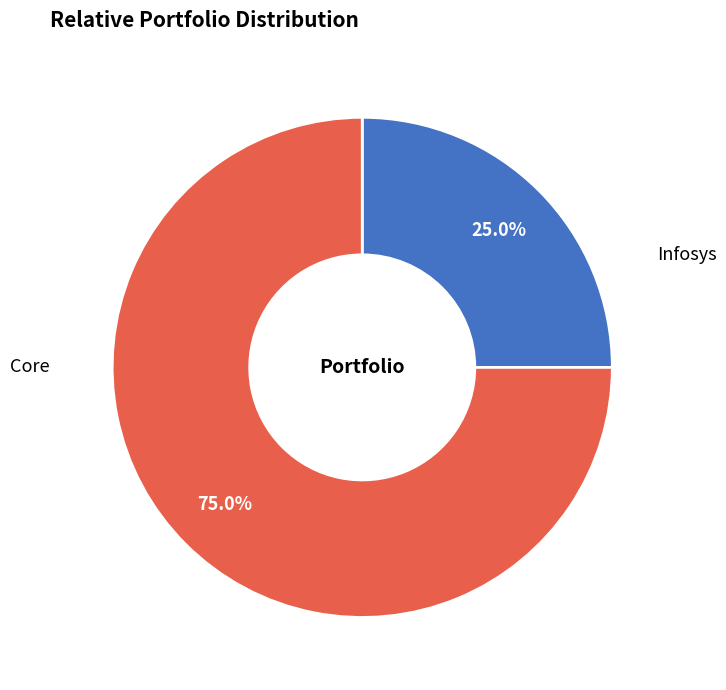

How many segments does this pie chart have?

2